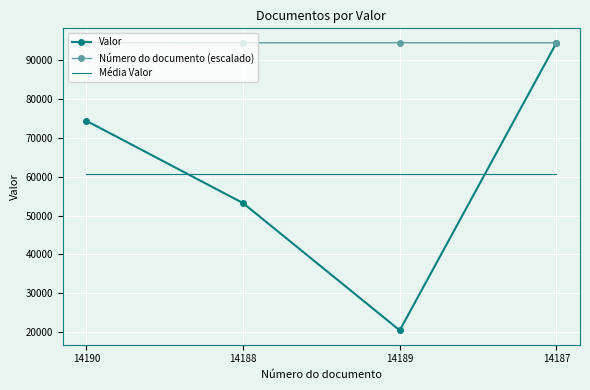

What are all the series names shown in the legend?

Valor, Número do documento (escalado), Média Valor